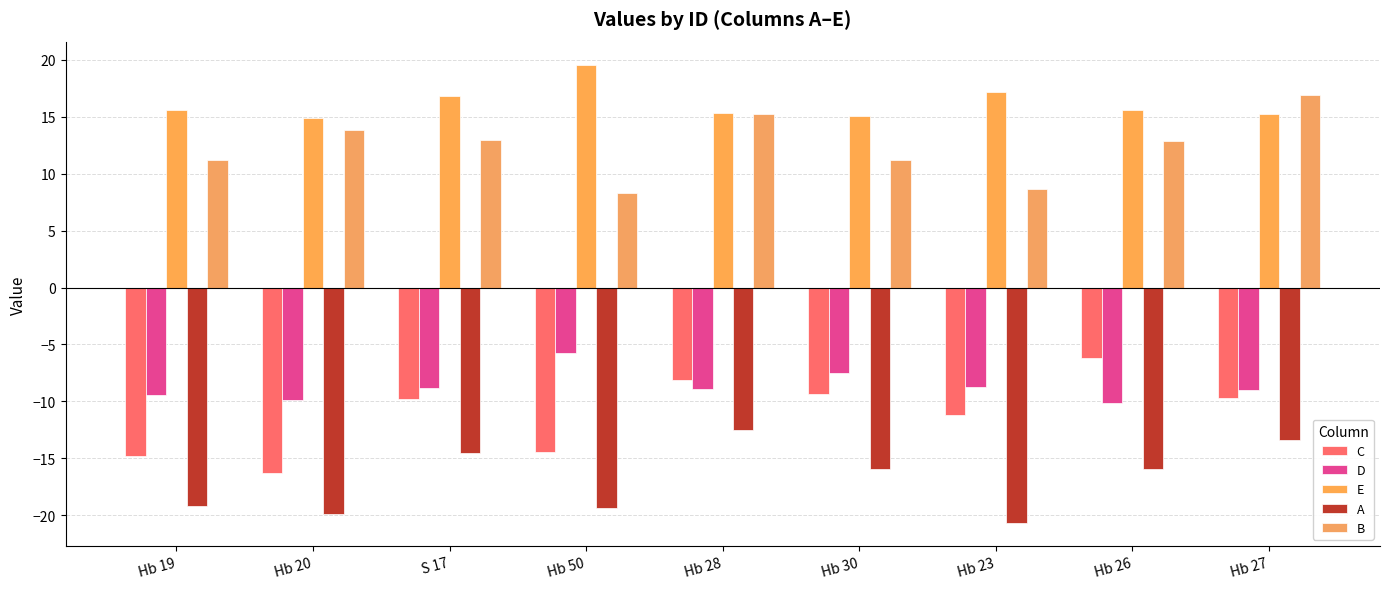

What is the difference between the A values at Hb 27 and Hb 20?

6.5